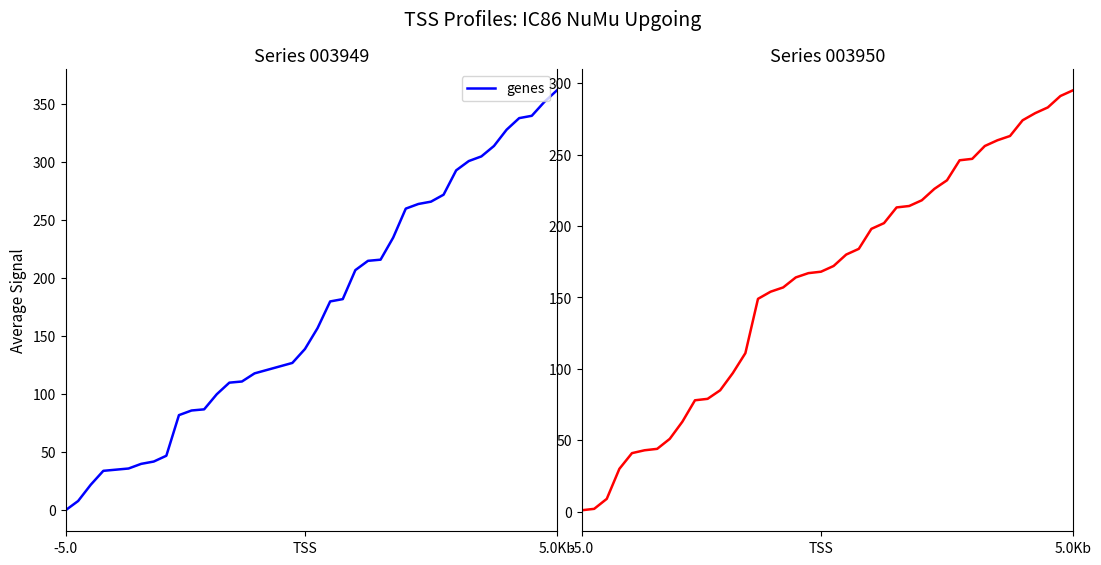

What position from the right is 35?

5